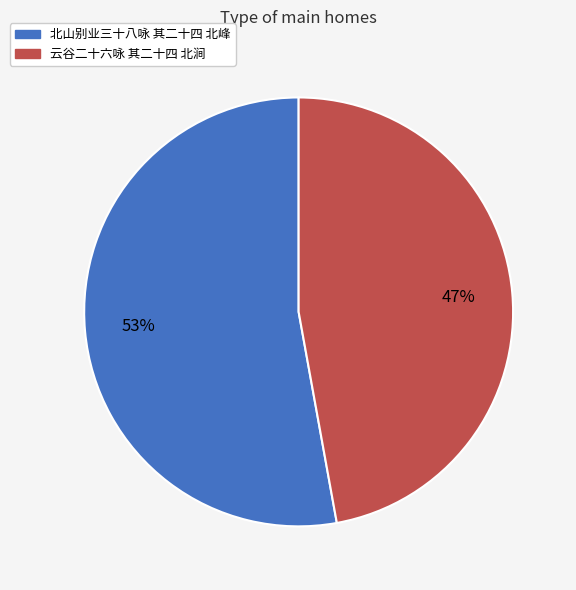

Which slice is the smallest?

云谷二十六咏 其二十四 北涧